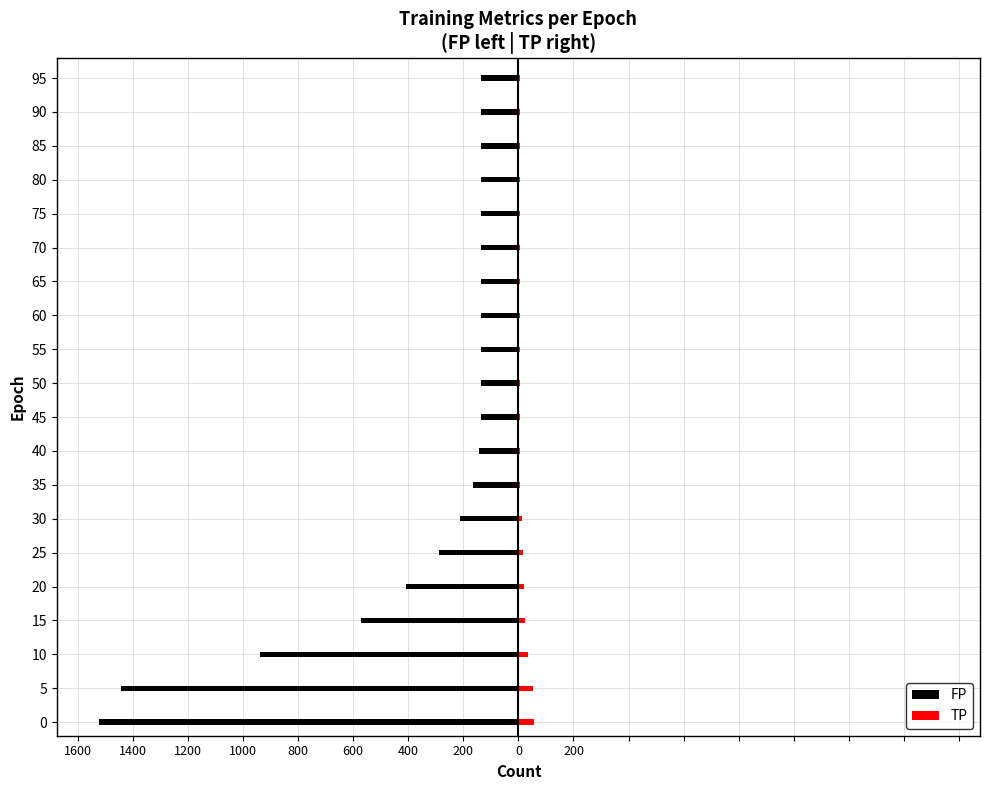

Which series changed the most between 50 and 60?

FP